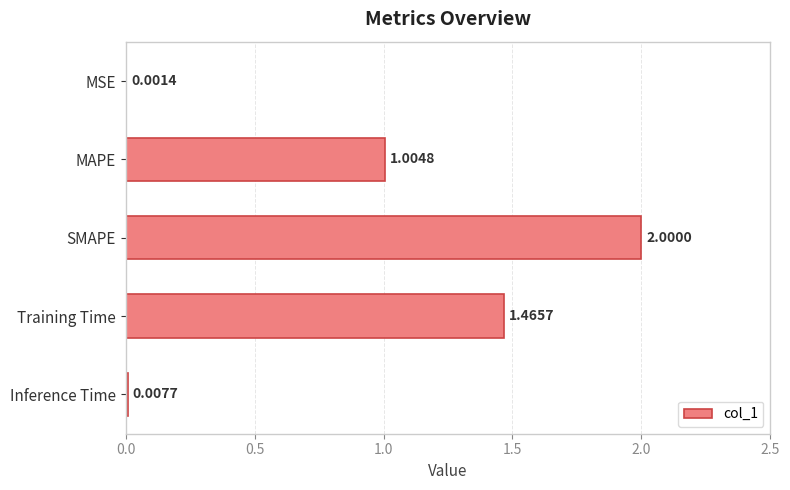

Which label corresponds to the largest value in the chart?

SMAPE